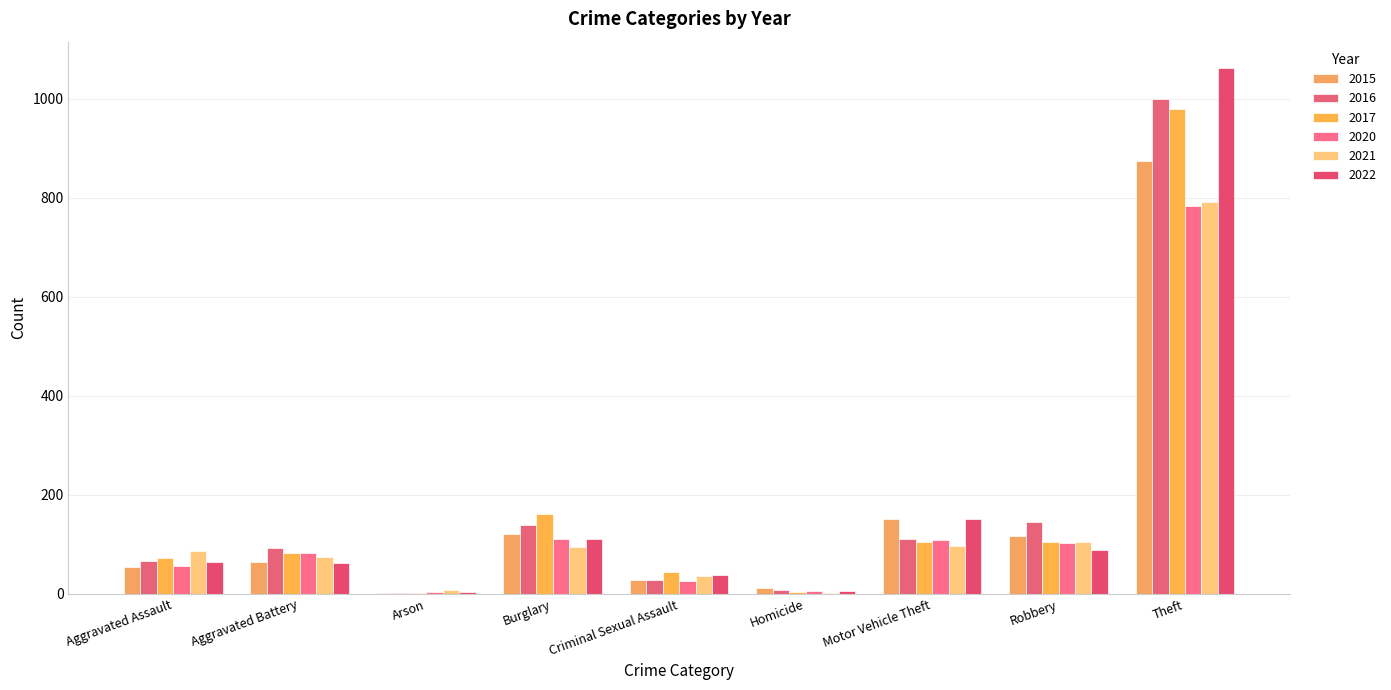

How many data points does each series have?

9